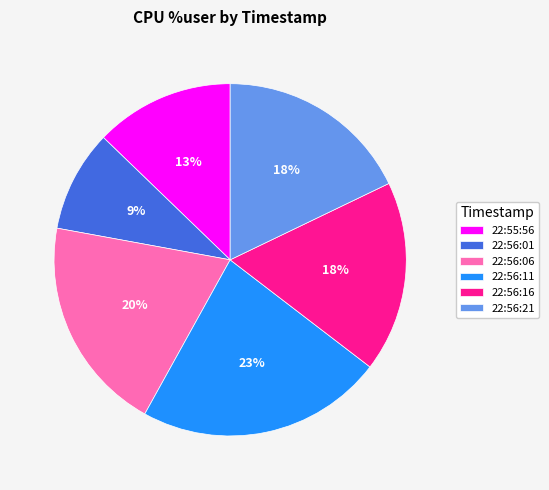

Is the sum of 22:56:16 and 22:56:21 greater than half?

No